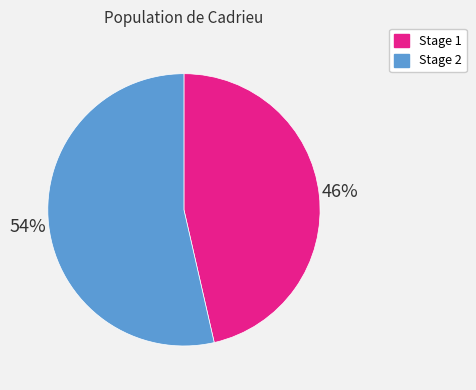

Combined, do Stage 2 and Stage 1 account for over 50%?

Yes